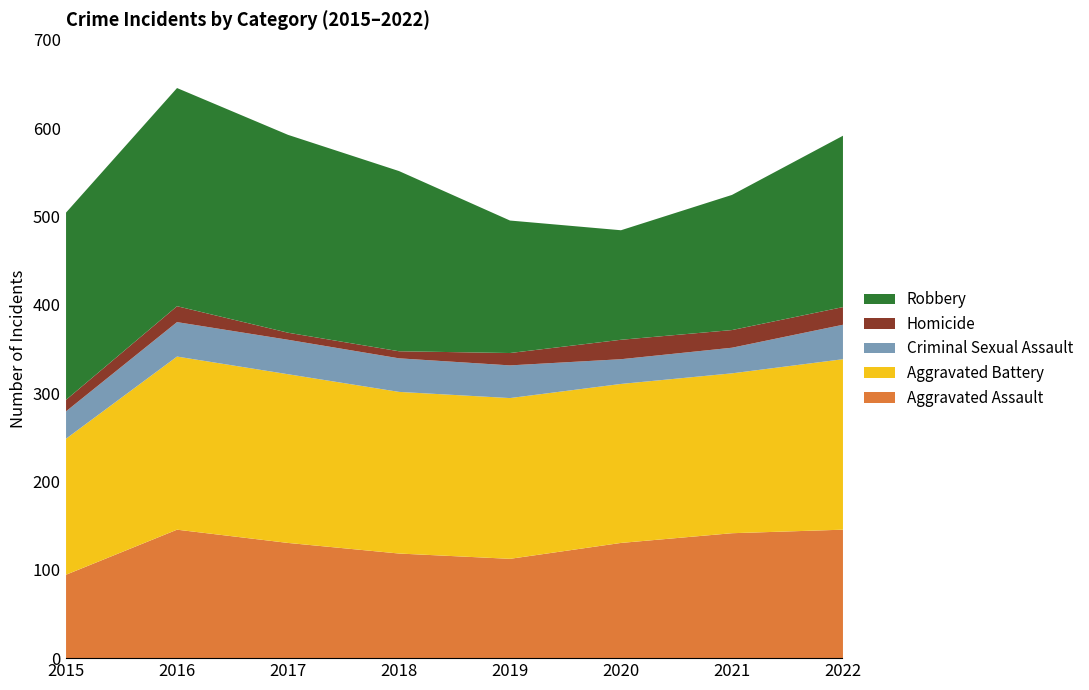

True or false: Aggravated Battery and Robbery cross at least once.

True